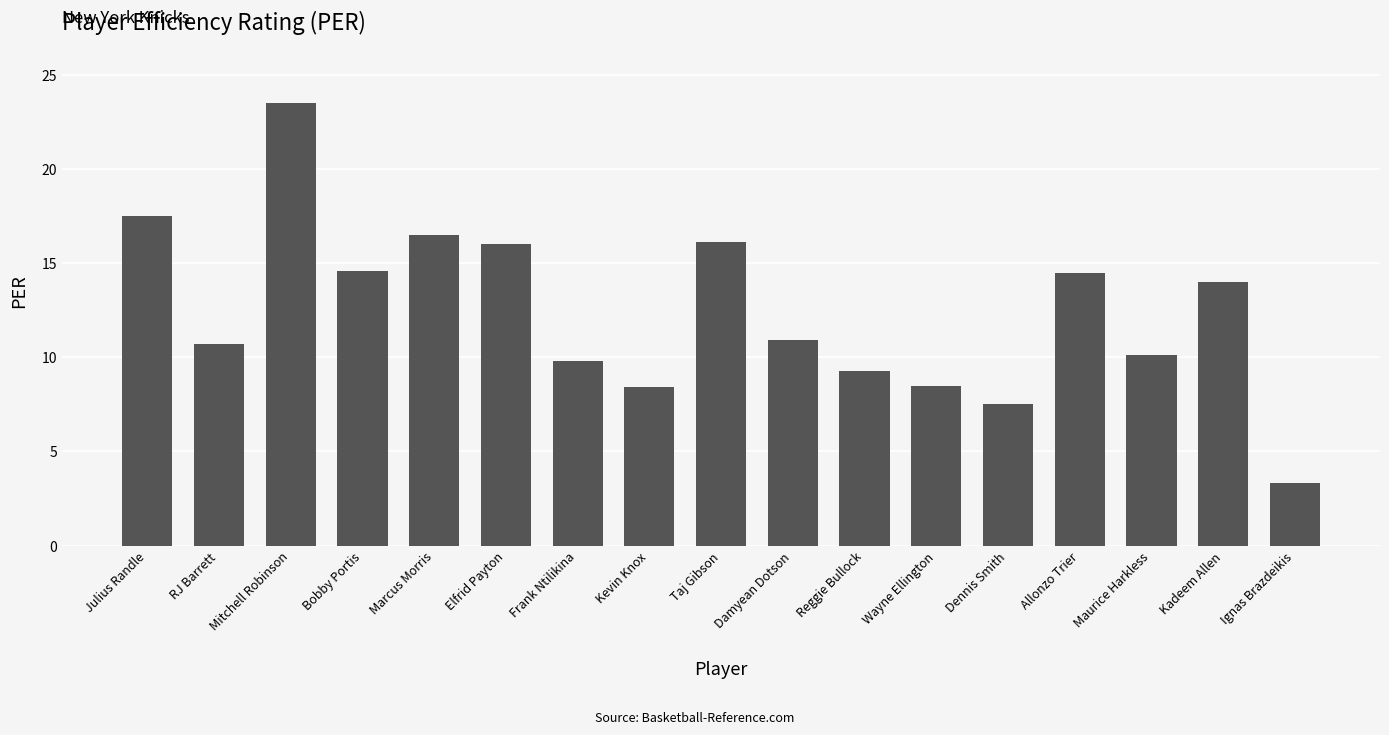

The value at Bobby Portis is 8.2. True or false?

False